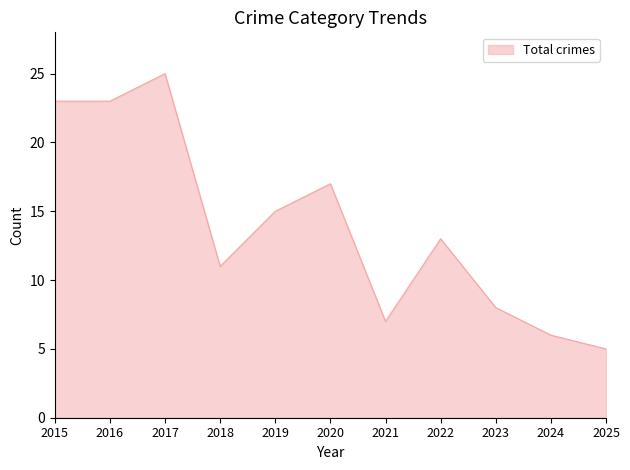

What is the smallest value displayed?

5